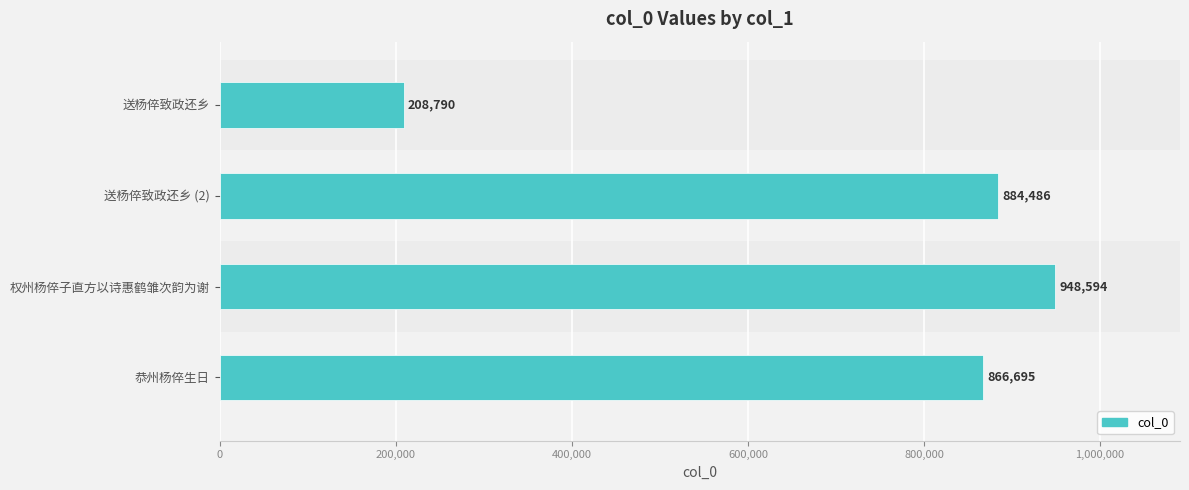

Rank the categories by value from highest to lowest.

权州杨倅子直方以诗惠鹤雏次韵为谢, 送杨倅致政还乡 (2), 恭州杨倅生日, 送杨倅致政还乡